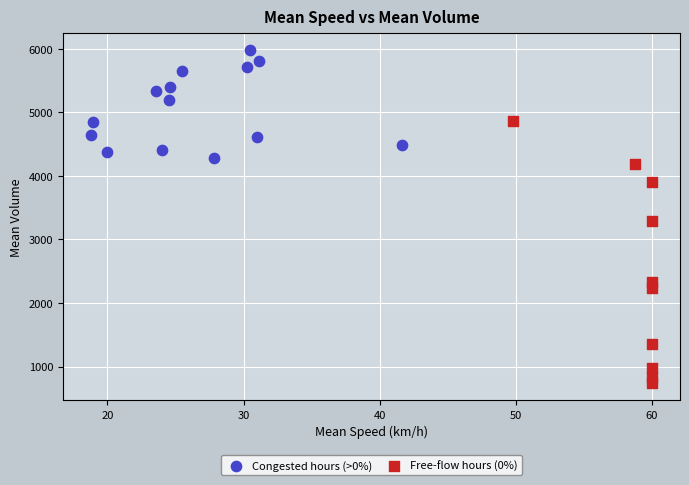

What are all the series names shown in the legend?

Congested hours (>0%), Free-flow hours (0%)